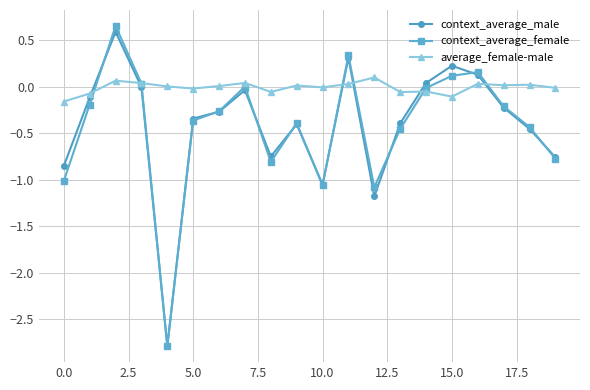

Which series has the largest total across all categories?

average_female-male